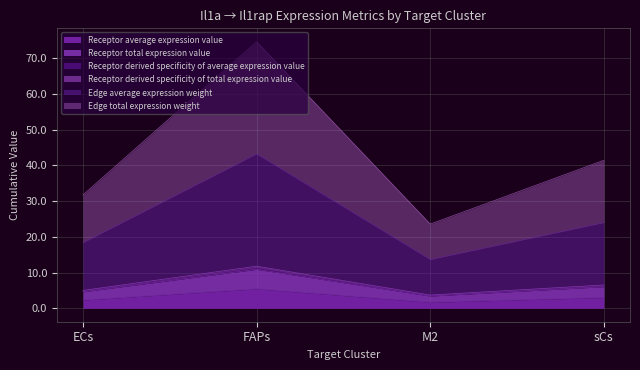

Rank the categories by Receptor derived specificity of total expression value value from lowest to highest.

M2, ECs, sCs, FAPs